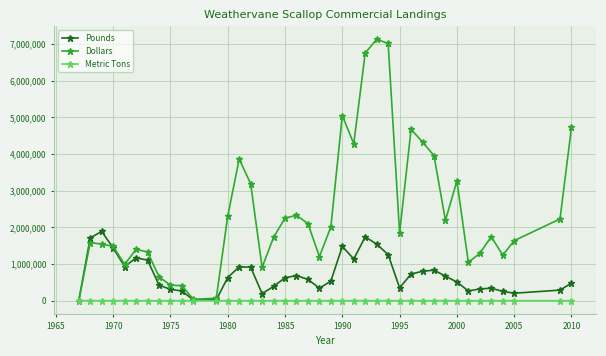

Which series has the largest total across all categories?

Dollars